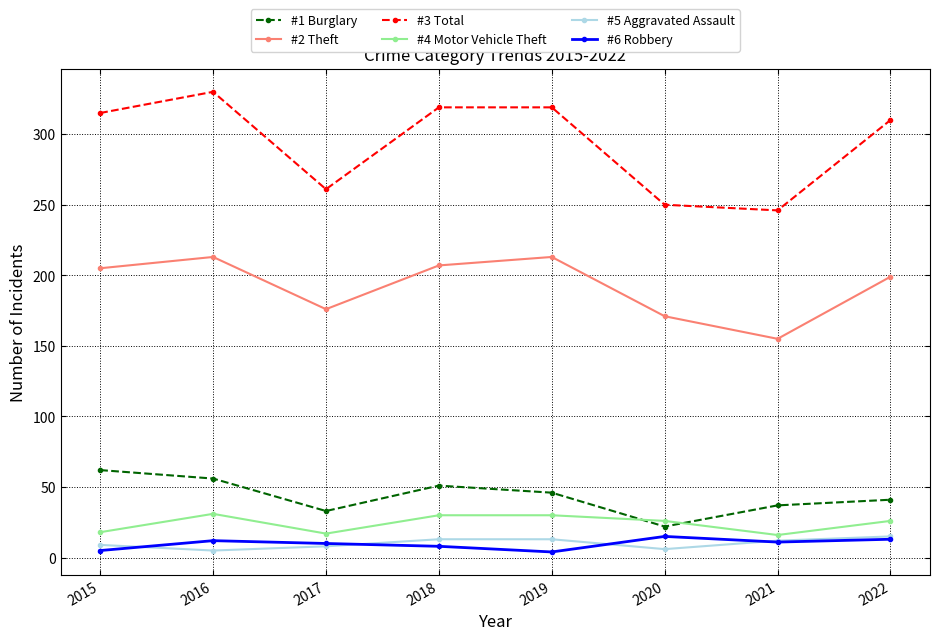

What is the difference between the second highest and minimum values in the #5 Aggravated Assault series?

8